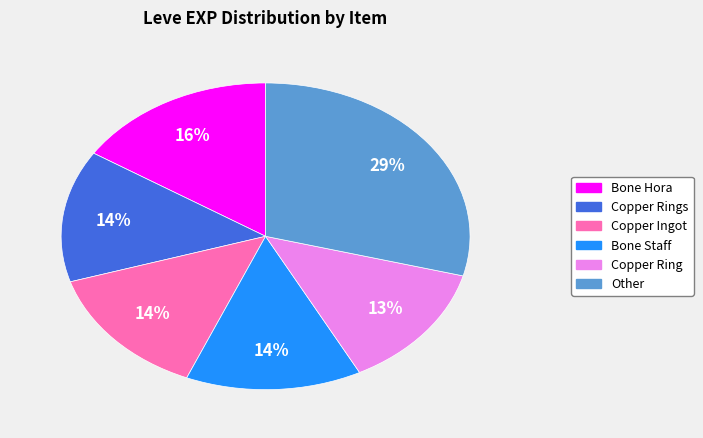

Which category has the smallest portion of the pie?

Copper Ring